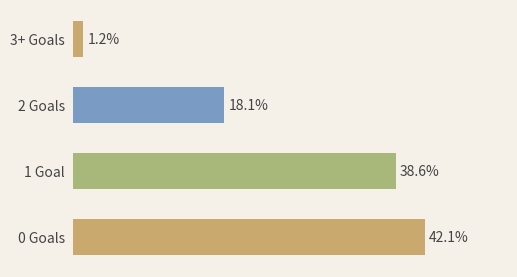

Does the chart contain stacked bars?

No